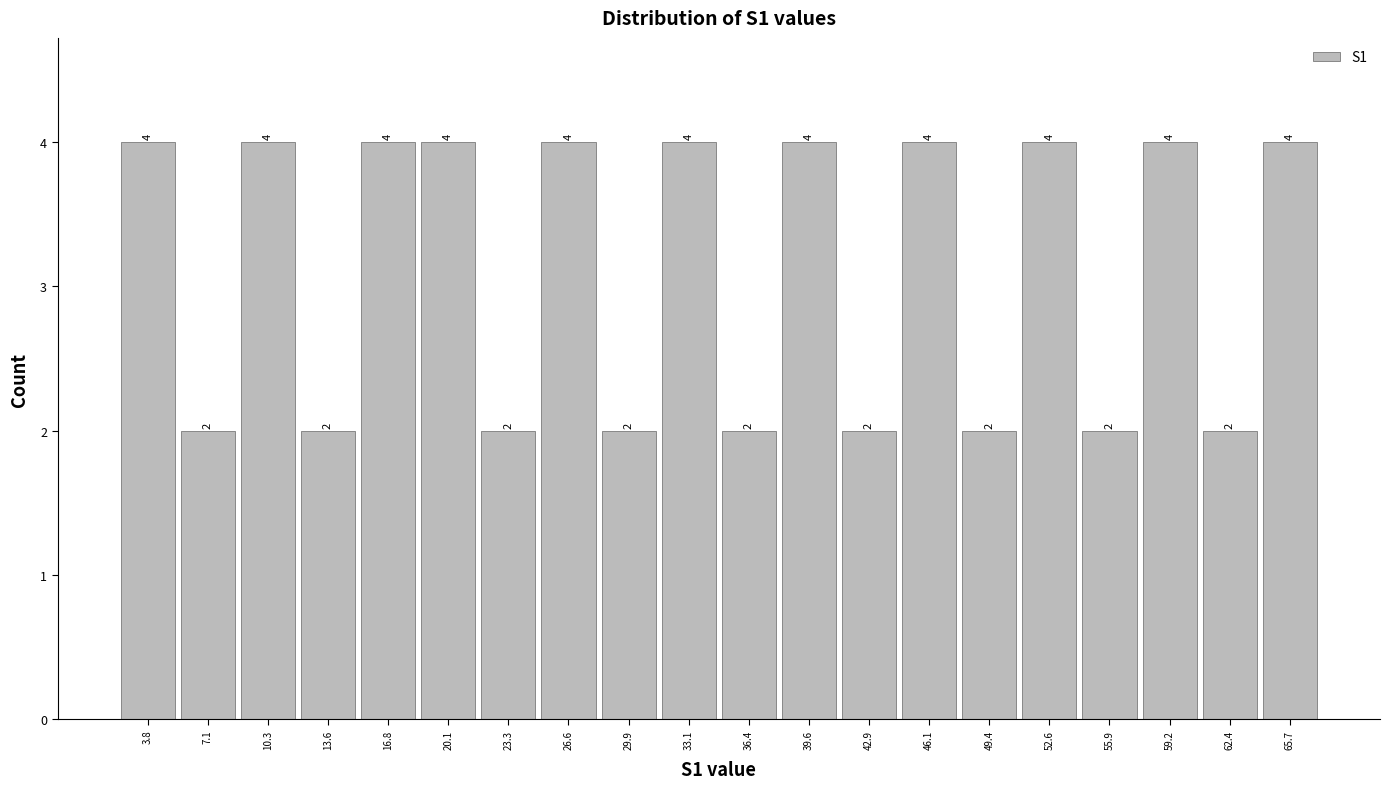

Reading left to right, transcribe this chart: for each bar, give the range it covers on the x-axis and its height. The bar edges are not printed on the chart, so give them approximately, as read against the axis.

2.0 to 5.5: 4
5.5 to 8.5: 2
8.5 to 12.0: 4
12.0 to 15.0: 2
15.0 to 18.5: 4
18.5 to 21.5: 4
21.5 to 25.0: 2
25.0 to 28.0: 4
28.0 to 31.5: 2
31.5 to 34.5: 4
34.5 to 38.0: 2
38.0 to 41.0: 4
41.0 to 44.5: 2
44.5 to 48.0: 4
48.0 to 51.0: 2
51.0 to 54.5: 4
54.5 to 57.5: 2
57.5 to 61.0: 4
61.0 to 64.0: 2
64.0 to 67.5: 4